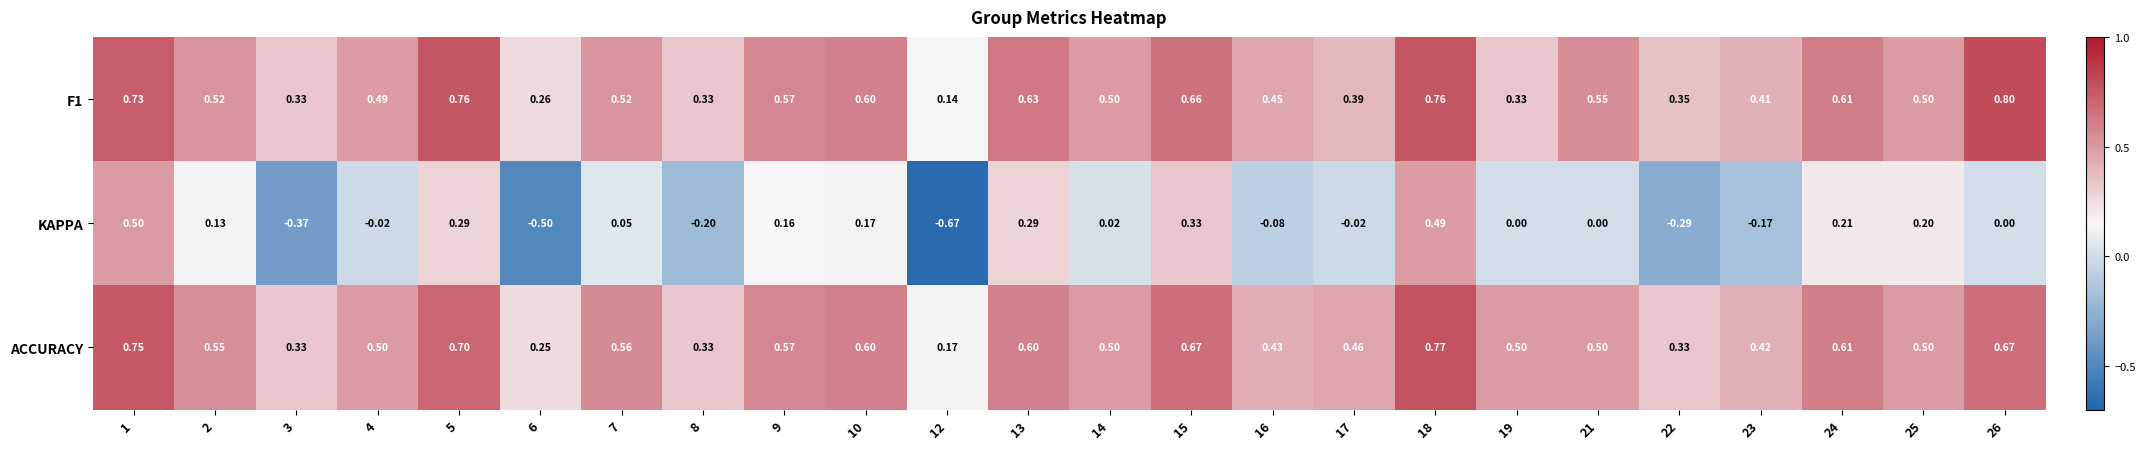

Which series has the largest range (max minus min)?

KAPPA